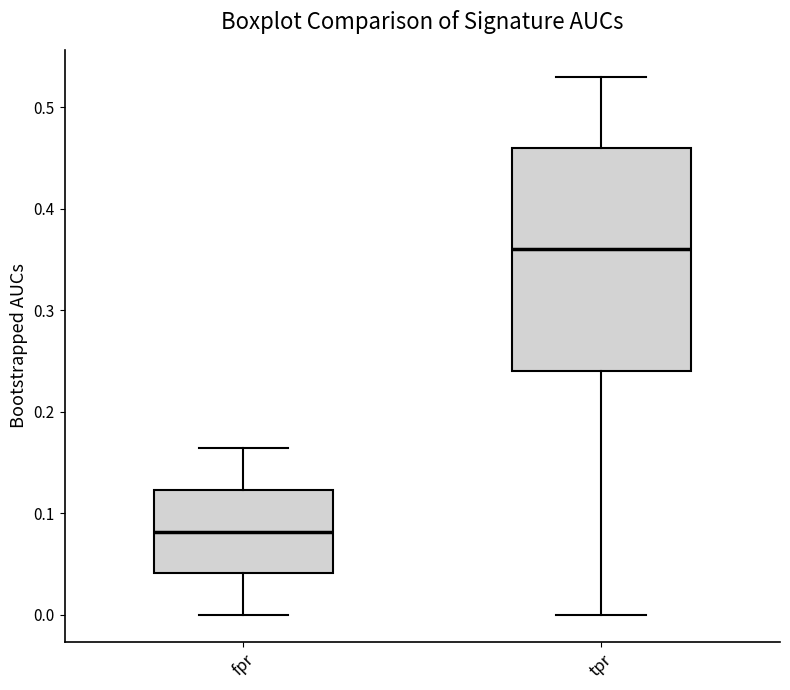

Where does the lower whisker of the box for fpr end on the y-axis? The values are not printed on the chart, so give them approximately, as read against the axis.

0.00